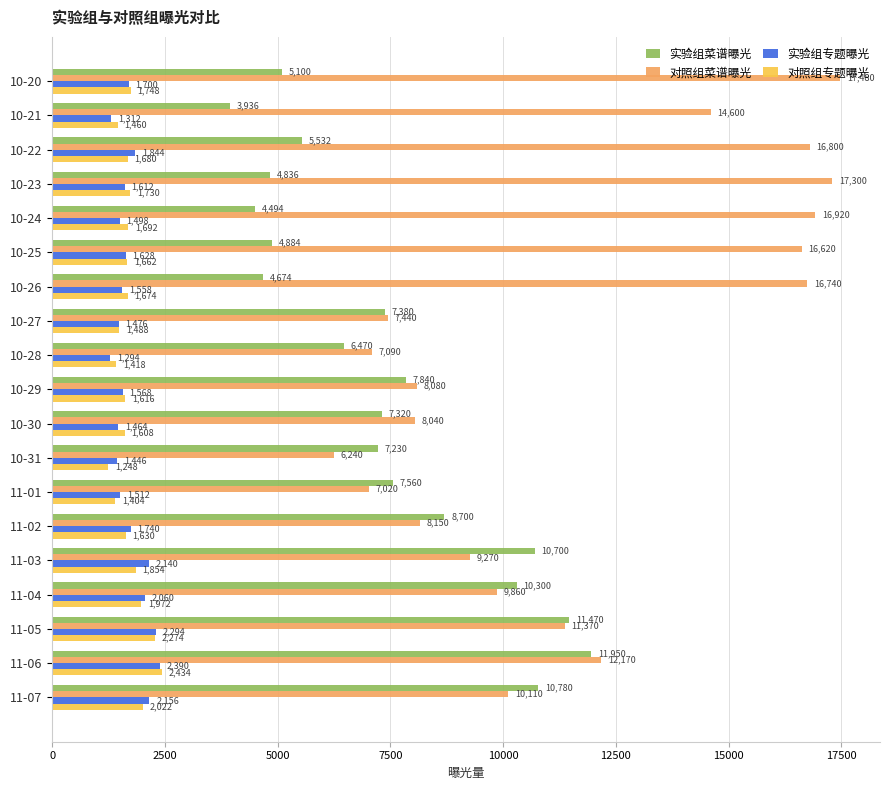

Which series has the widest spread of values?

对照组菜谱曝光